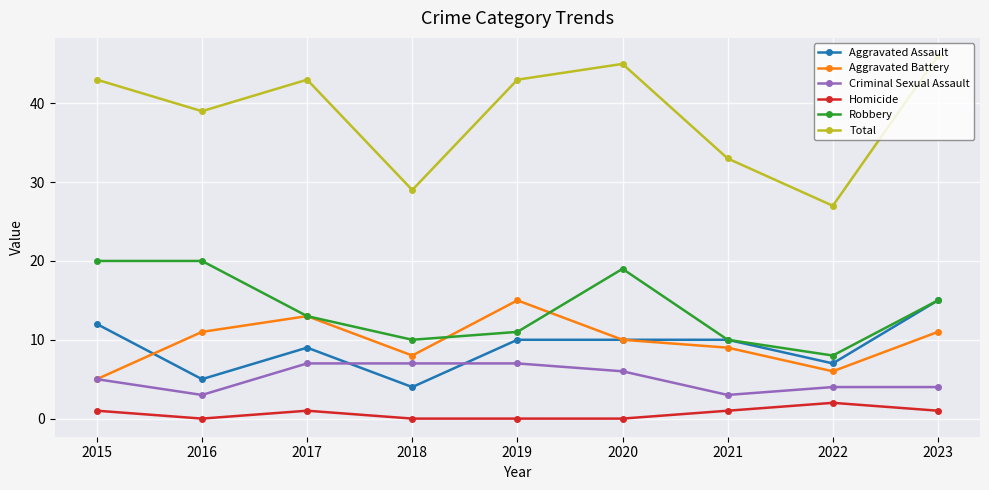

Which series has the largest total across all categories?

Total